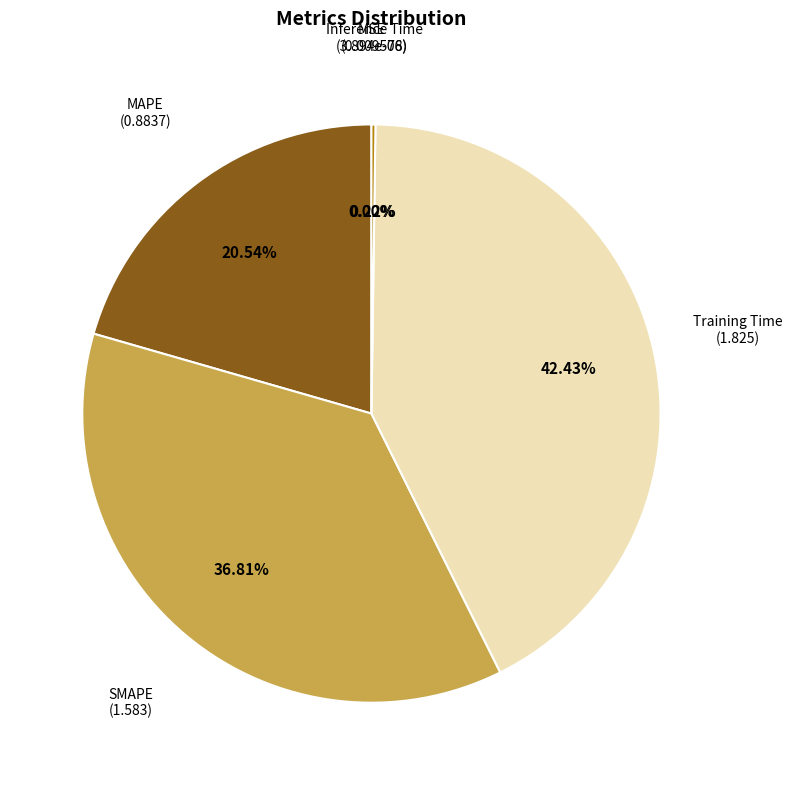

Does SMAPE account for over 50% of the chart?

No